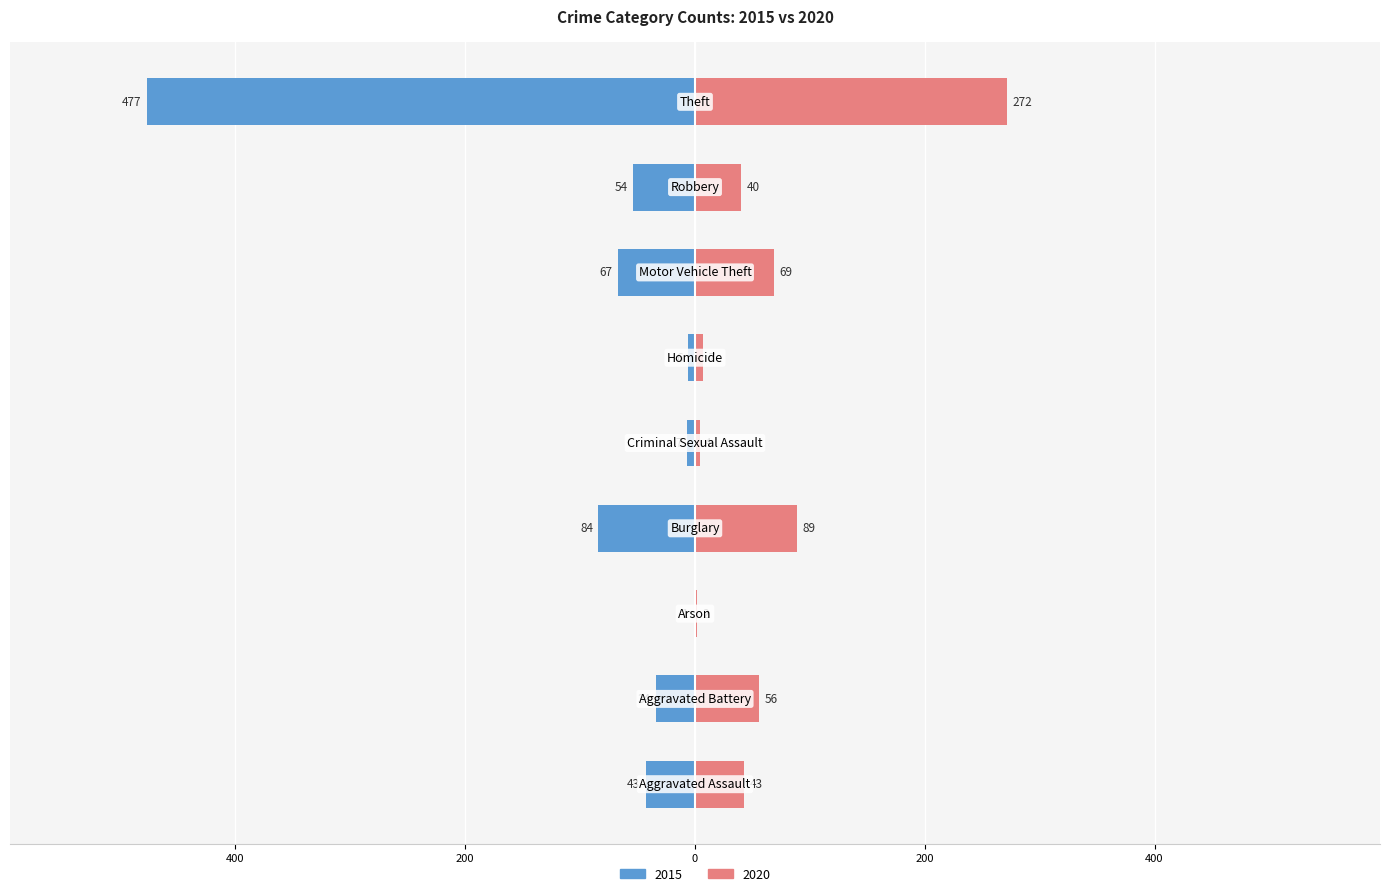

Where does the 2020 series first go above 43?

Aggravated Battery